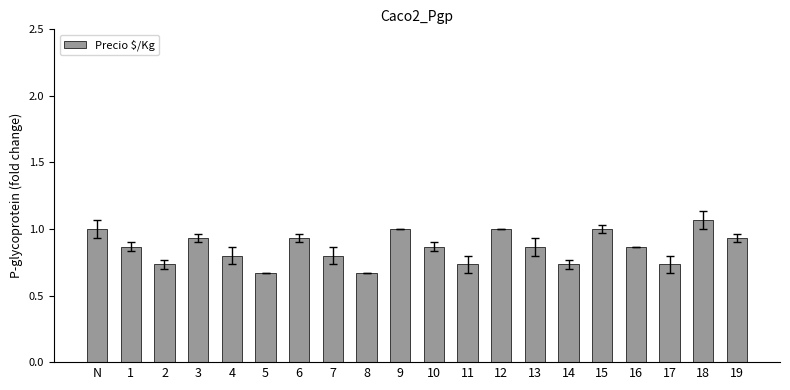

How many bars are there in total?

20